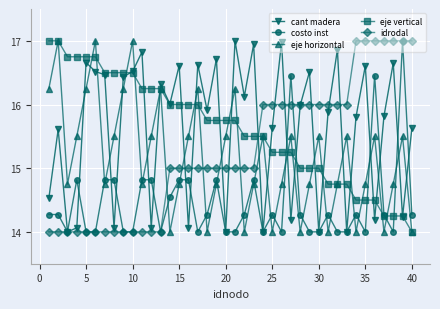

What are all the series names shown in the legend?

cant madera, costo inst, eje horizontal, eje vertical, idrodal